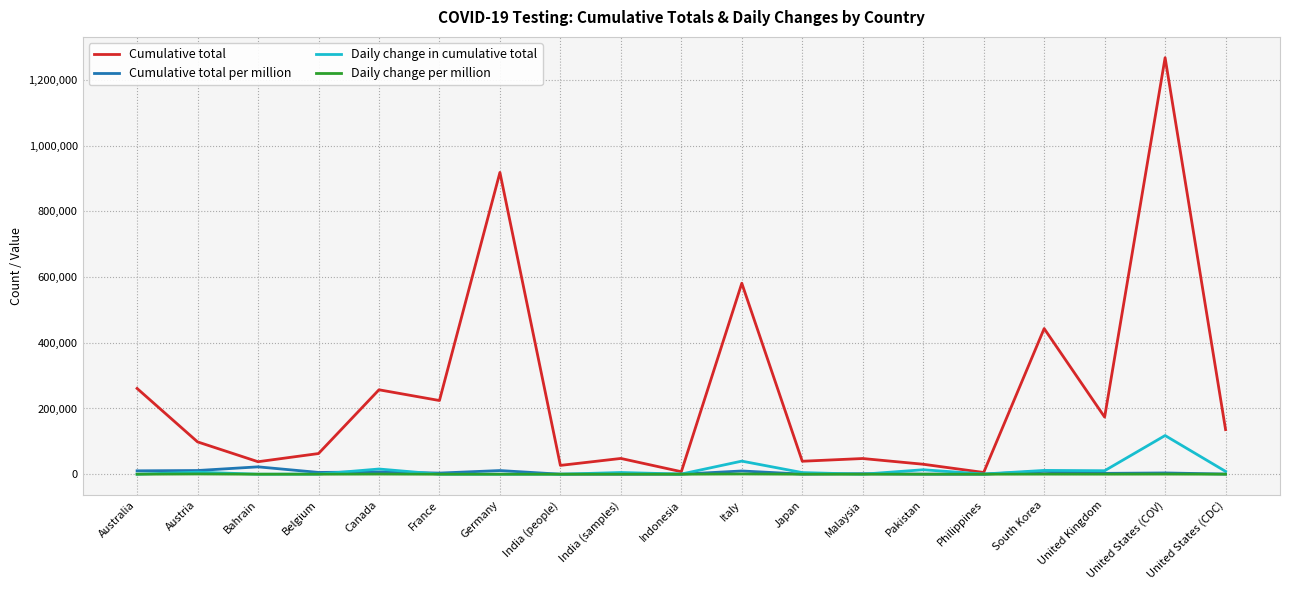

What is the greatest value displayed?

1267658.0